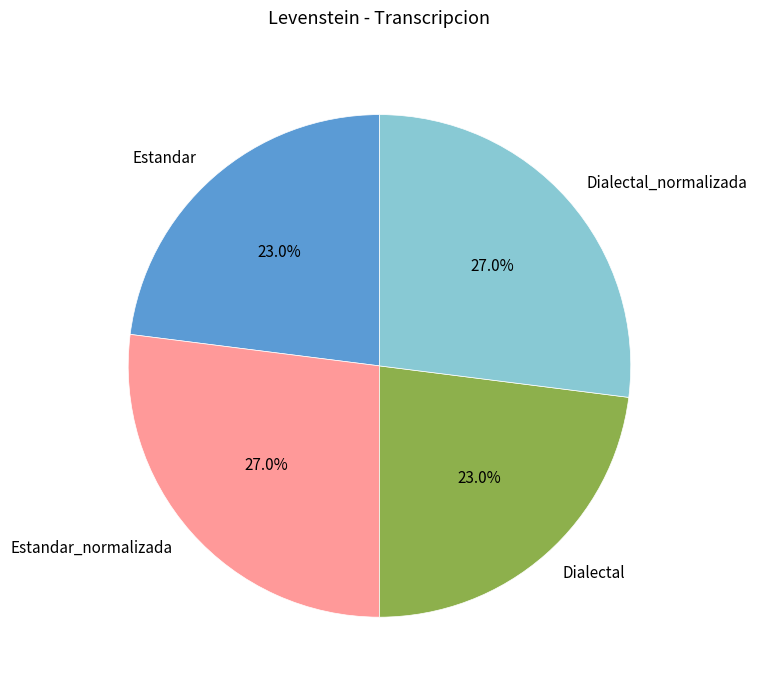

What percentage do Estandar and Dialectal together represent?

46.0%